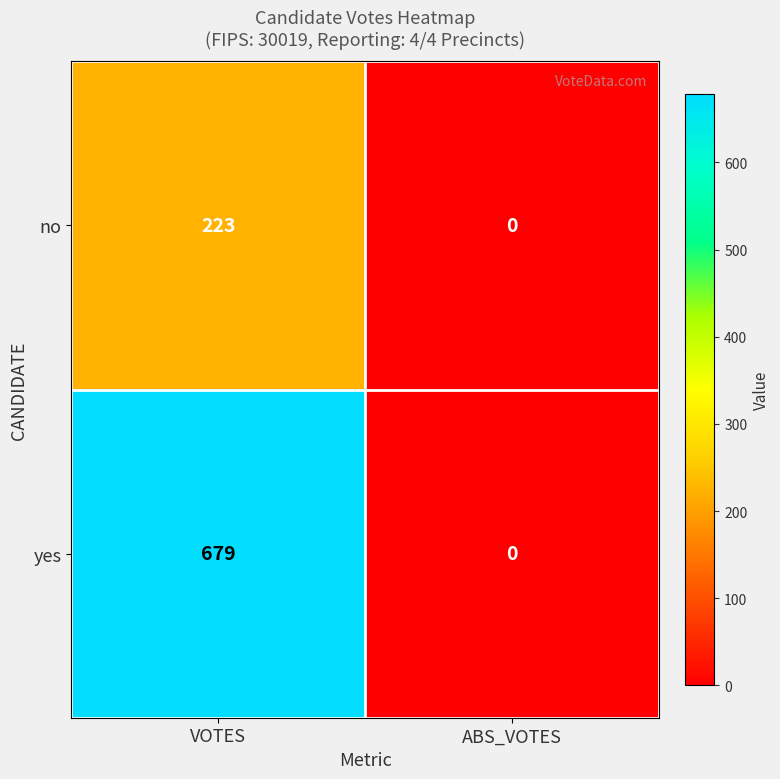

Reading left to right, list all the values displayed in this chart.

no: 223	0
yes: 679	0